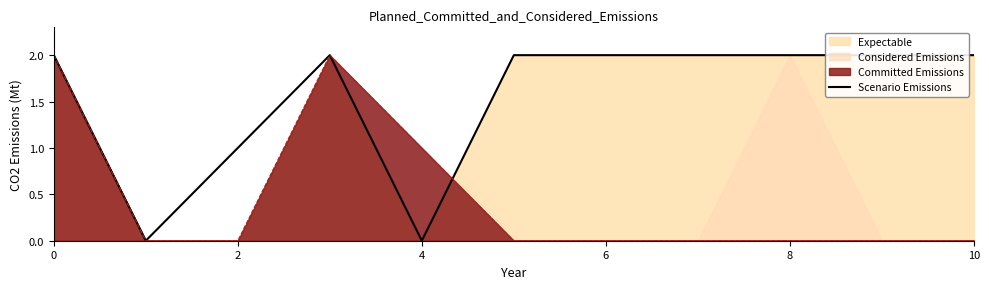

True or false: Committed Emissions has a value of 3 at 0.

False